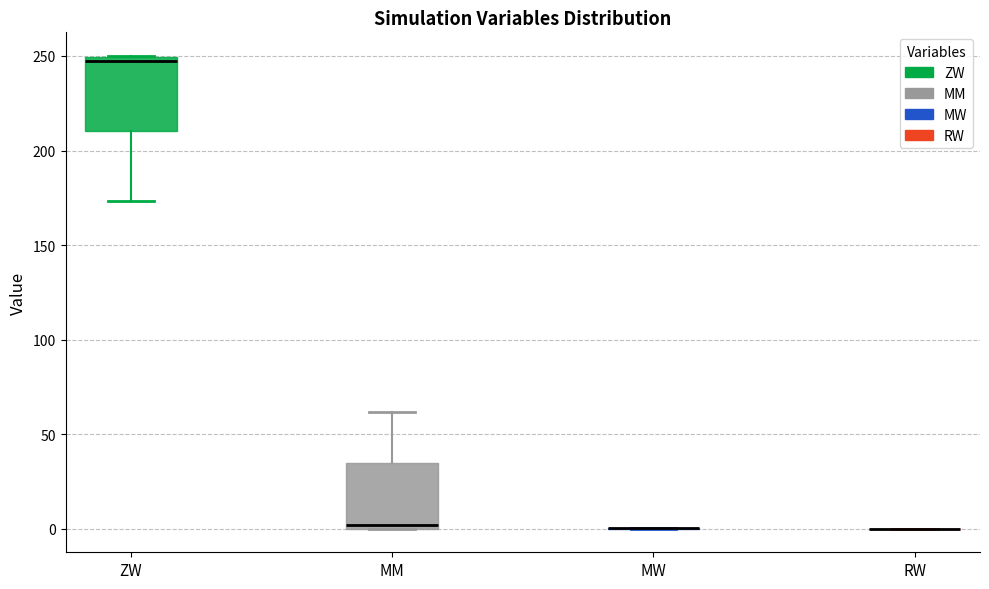

Reading left to right, read every box against the y-axis: the position of its median line, the range the box covers, and the ends of its whiskers. The values are not printed on the chart, so give them approximately, as read against the axis.

ZW: median 245, box 210 to 250, whiskers 175 to 250
MM: median 0 (just above the box's lower edge), box 0 to 35, whiskers 0 to 60
MW: box collapsed to a line at 0, whiskers 0 to 0
RW: box collapsed to a line at 0, whiskers 0 to 0